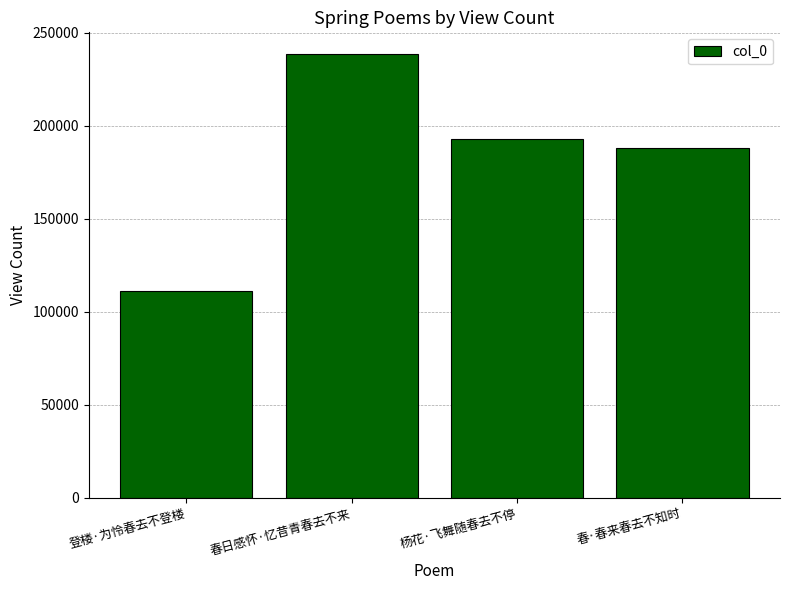

The chart shows a value of 188274 at 春·春来春去不知时. True or false?

True